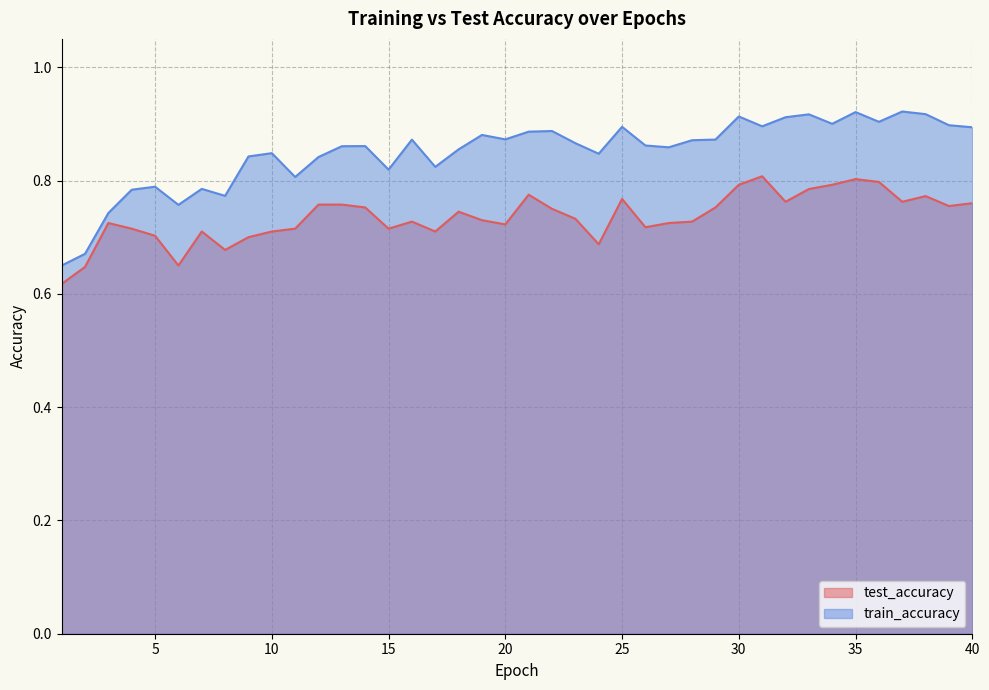

Does the chart have visible grid lines?

Yes